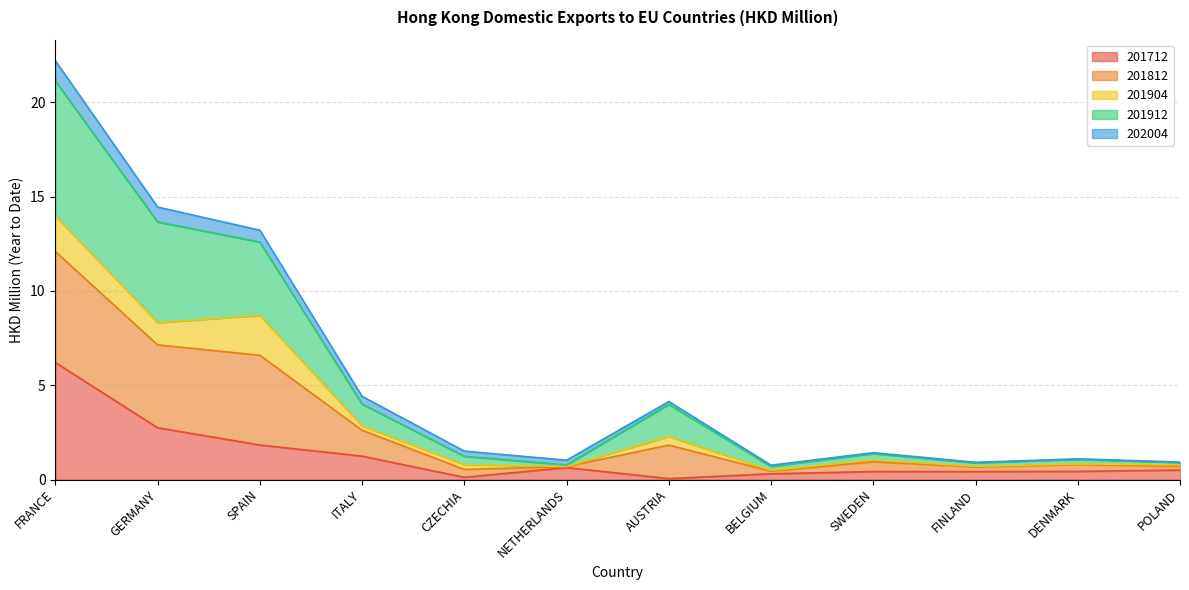

Does the chart have visible grid lines?

Yes